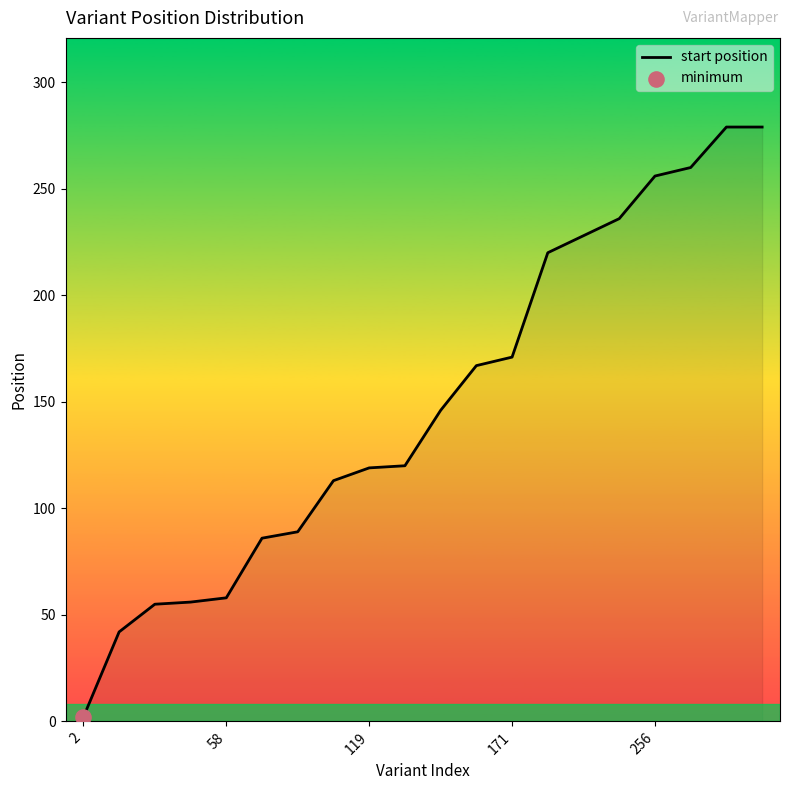

What is the greatest value displayed?

279